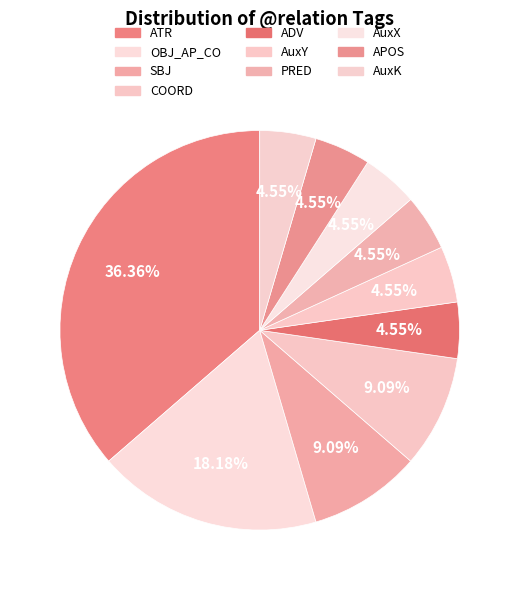

How many segments does this pie chart have?

10